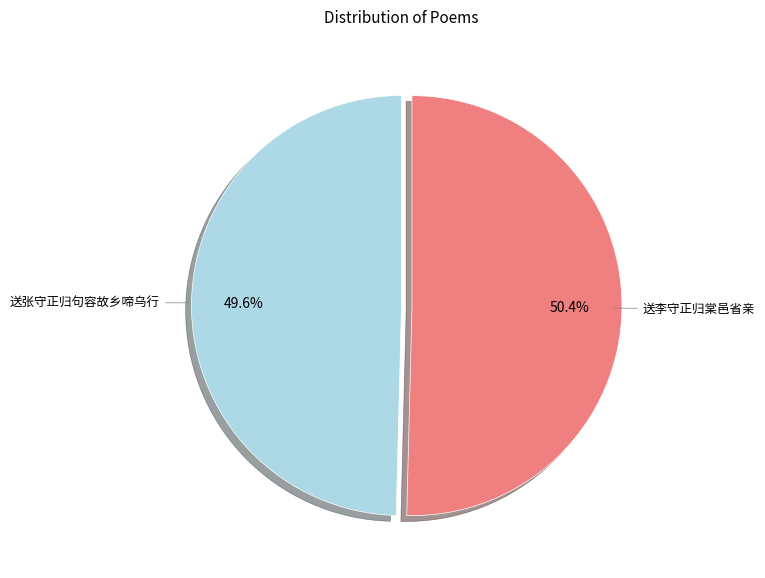

What is the majority slice?

送李守正归棠邑省亲